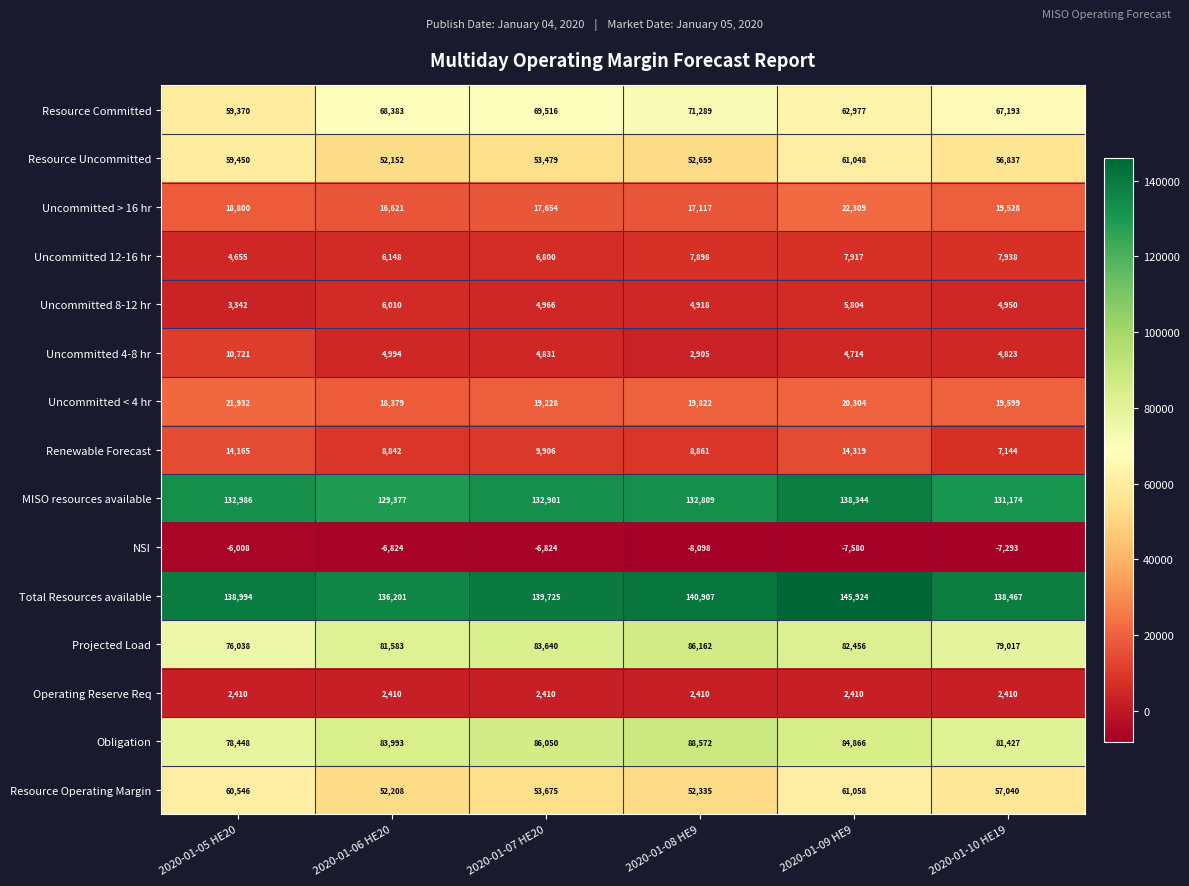

Which series has the largest range (max minus min)?

Resource Committed